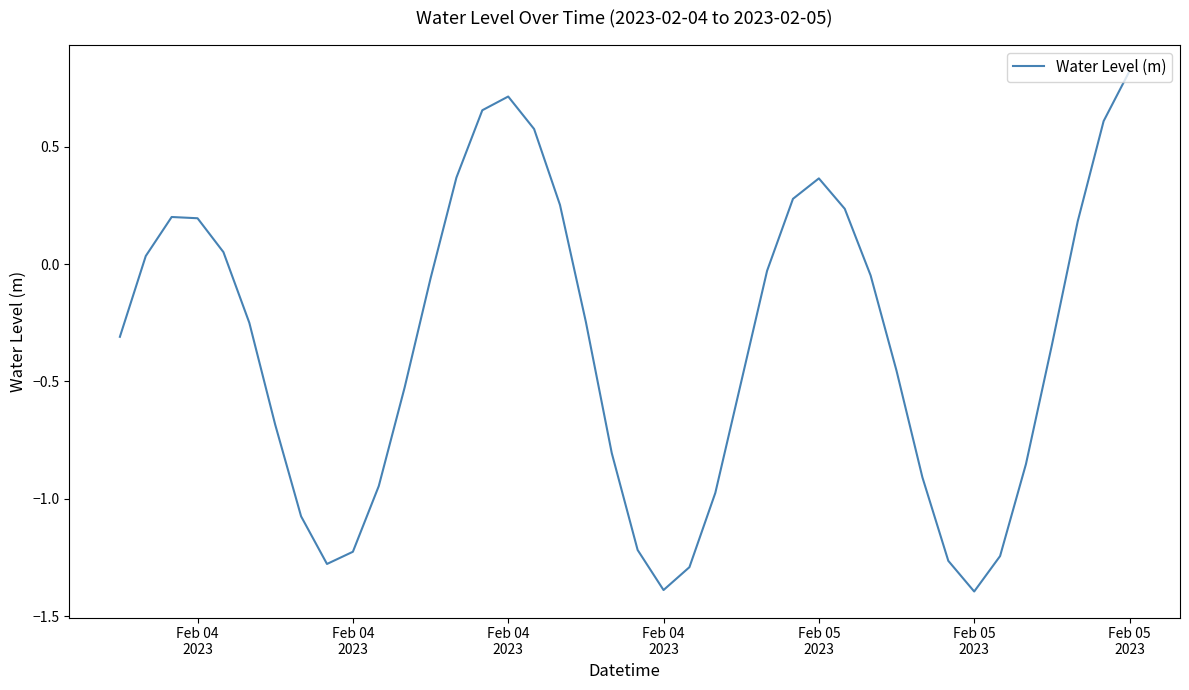

What is the greatest value displayed?

0.8